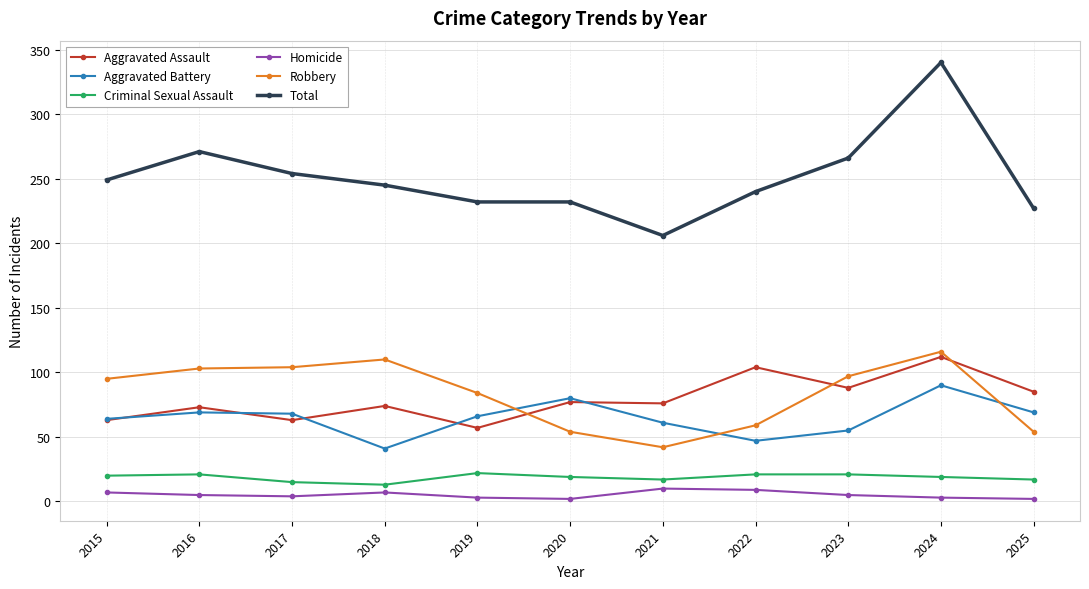

What are all the series names shown in the legend?

Aggravated Assault, Aggravated Battery, Criminal Sexual Assault, Homicide, Robbery, Total